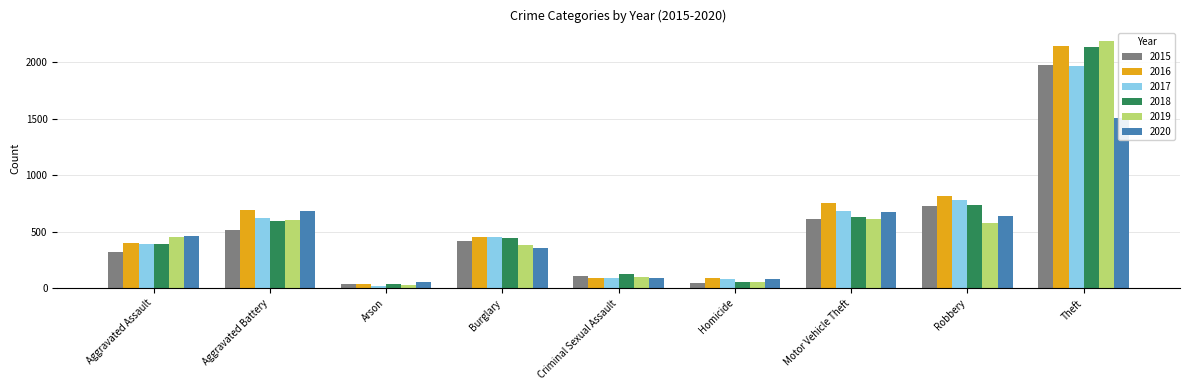

Count the number of data series in this chart.

6